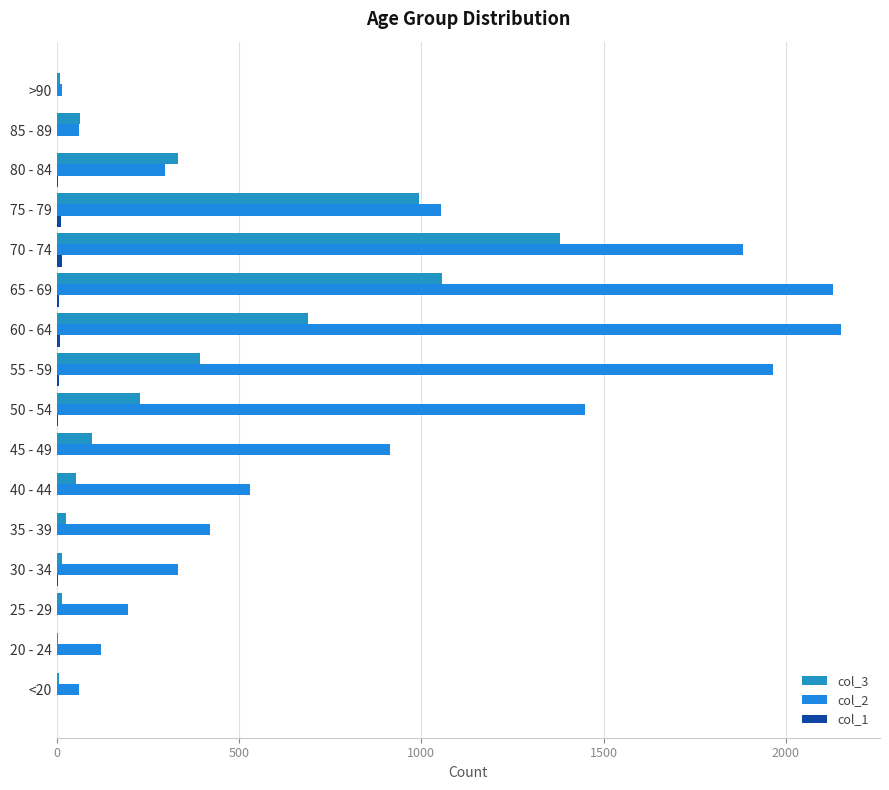

Which series has the largest total across all categories?

col_2